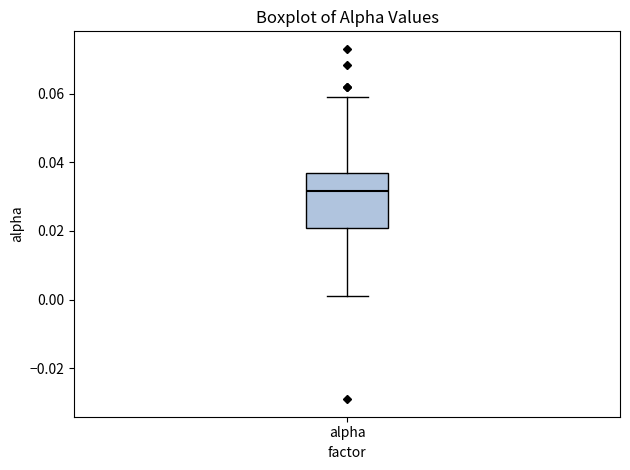

Read this box plot against the y-axis: the position of the median line, the range covered by the box, and the ends of both whiskers. The values are not printed on the chart, so give them approximately, as read against the axis.

median 0.032, box 0.020 to 0.036, whiskers 0.002 to 0.058